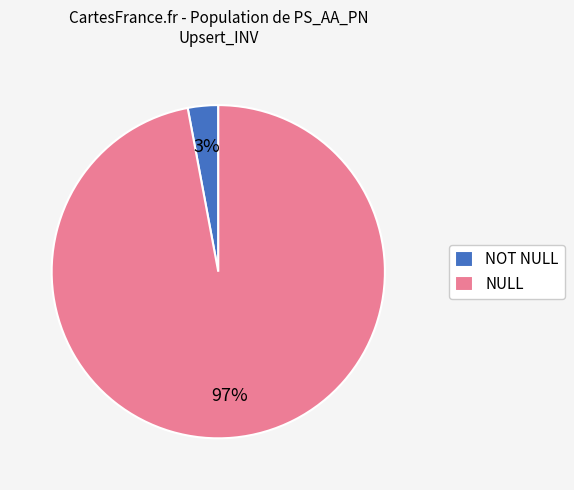

Which has a higher value, NULL or NOT NULL?

NULL